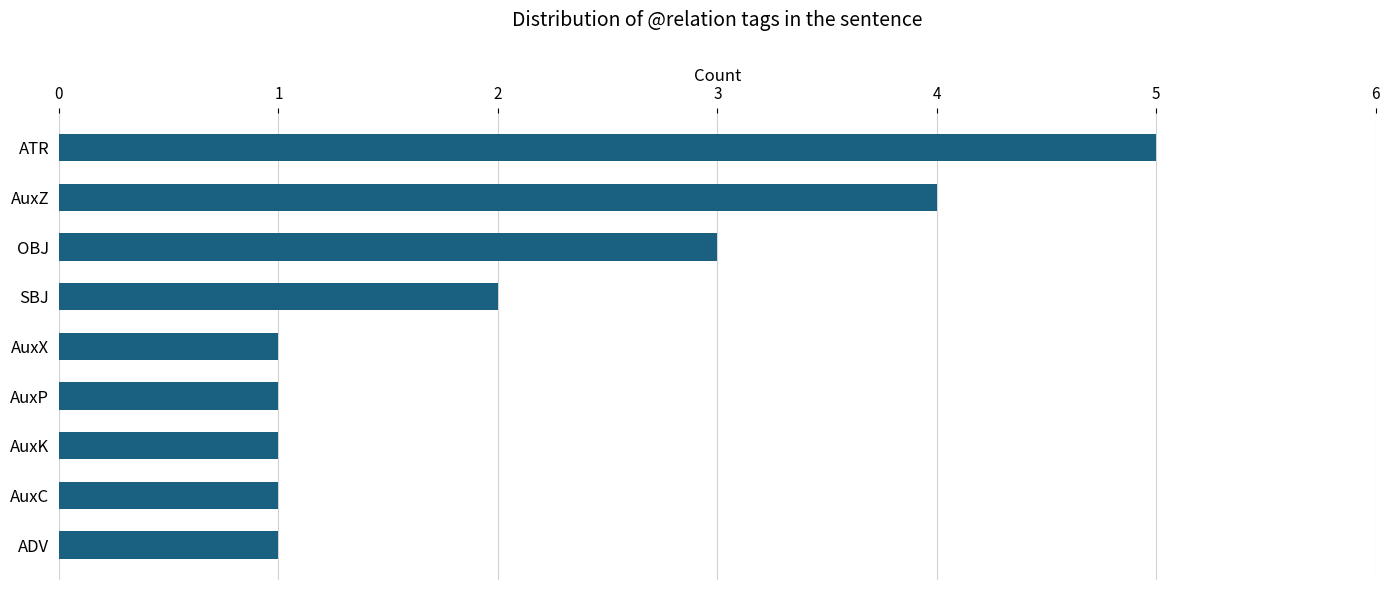

The value at OBJ is 3. True or false?

True